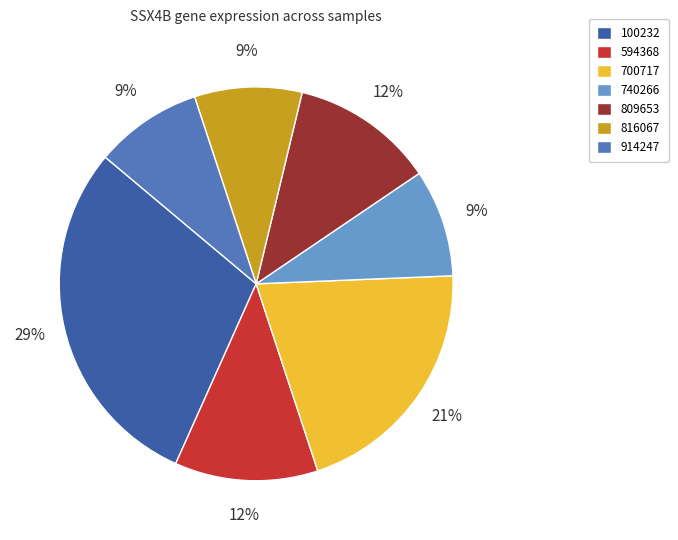

Which category has the biggest portion of the pie?

100232